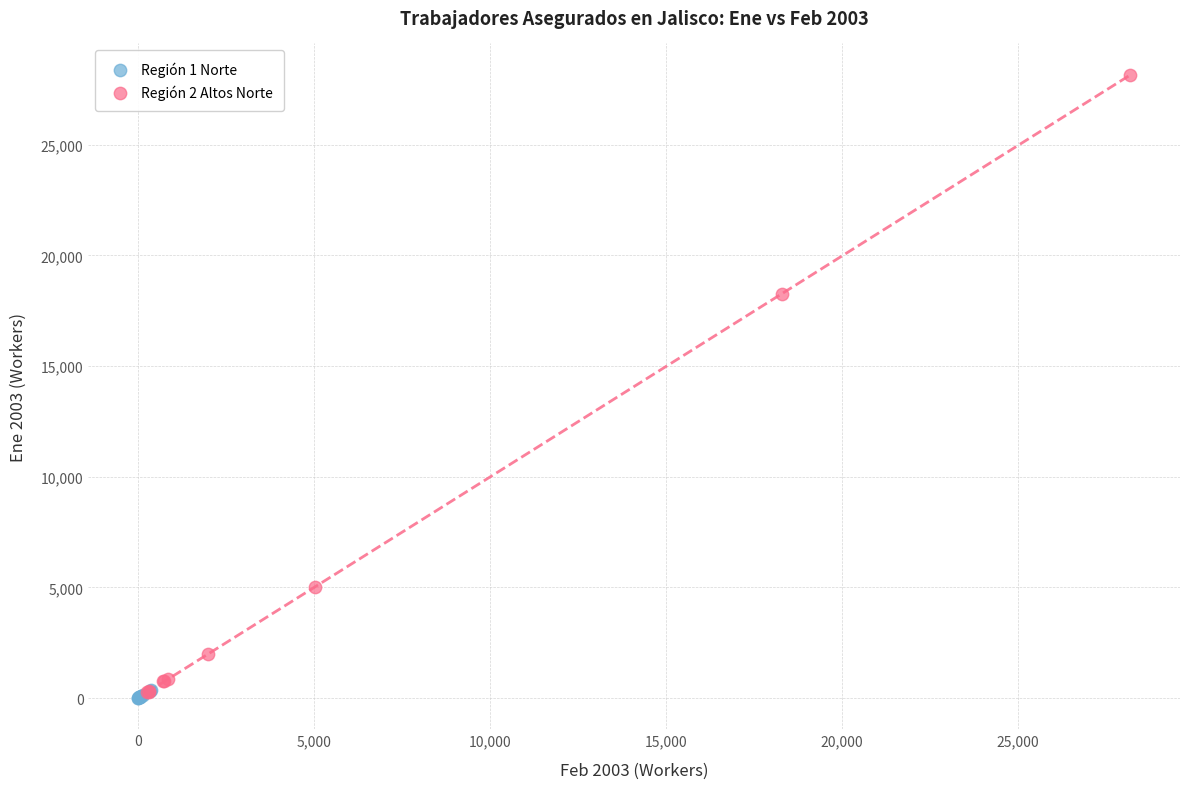

Which series contains the highest Y value?

Región 2 Altos Norte